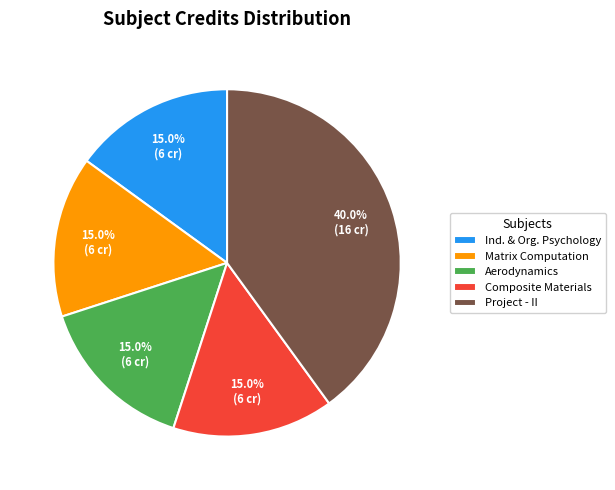

How many slices are in this pie chart?

5